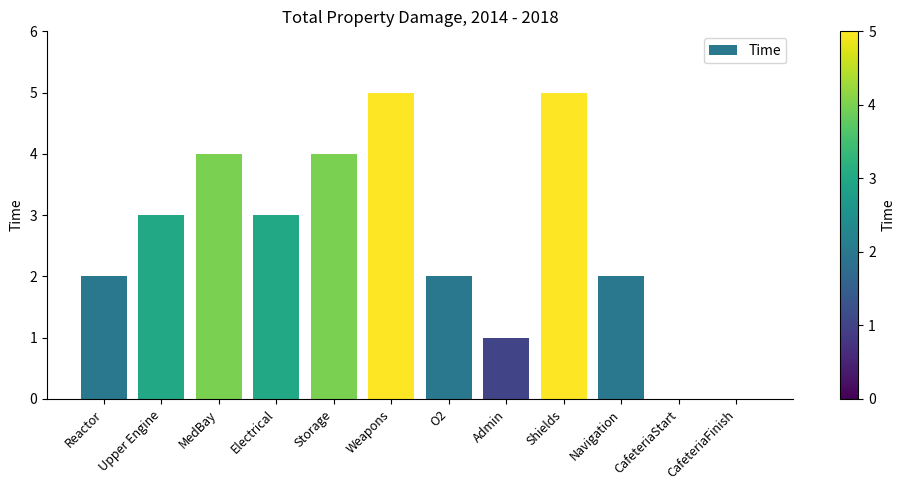

True or false: the data shows 2 at O2.

True